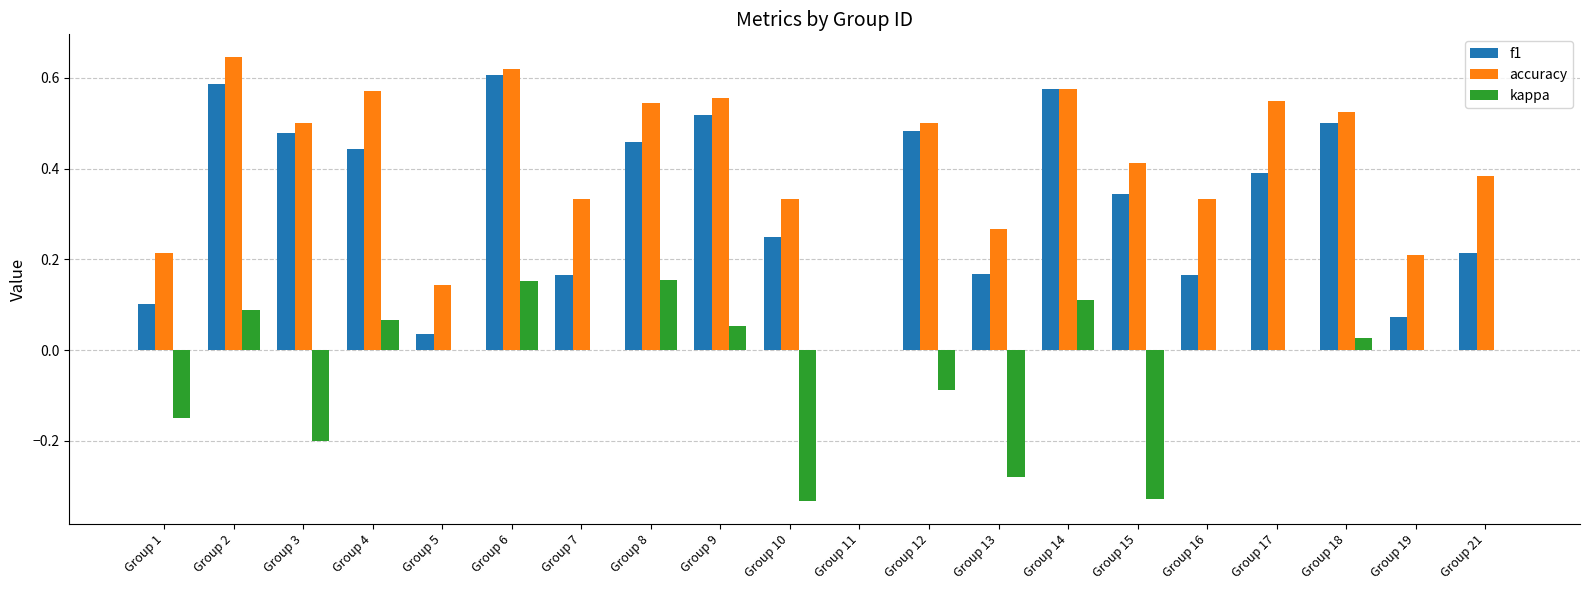

At which category does the chart reach its peak across all series?

Group 2